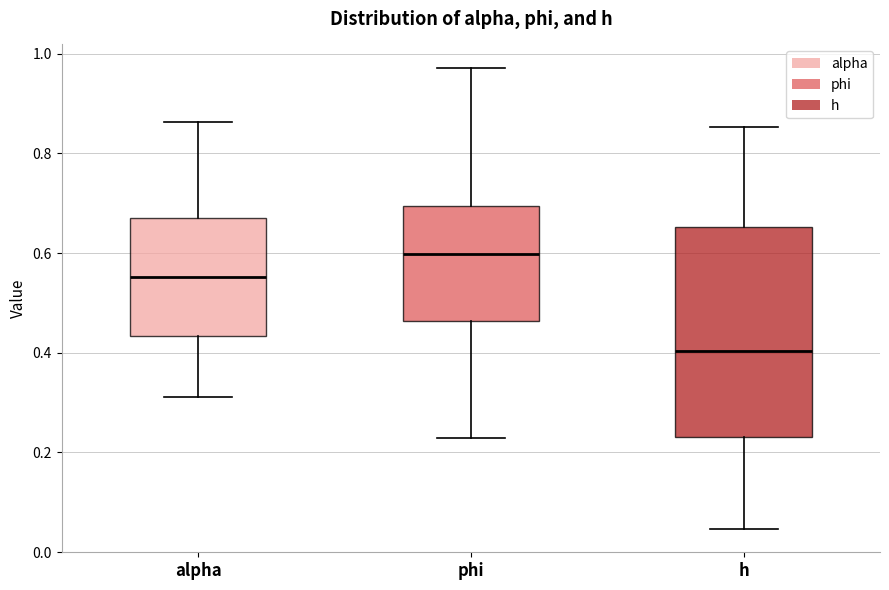

Which box is the tallest, from its lower edge to its upper edge?

h